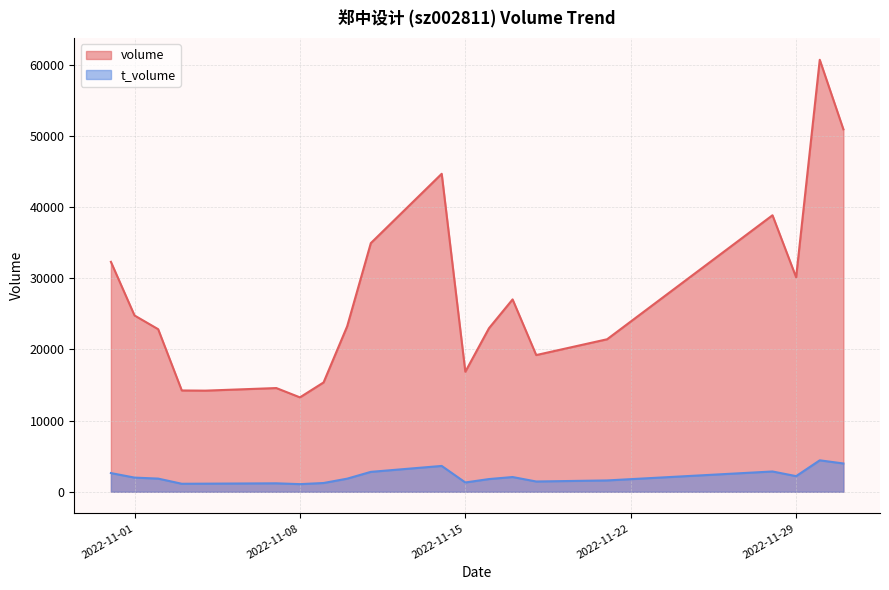

What is the label of the 6th point from the right?

2022-11-18